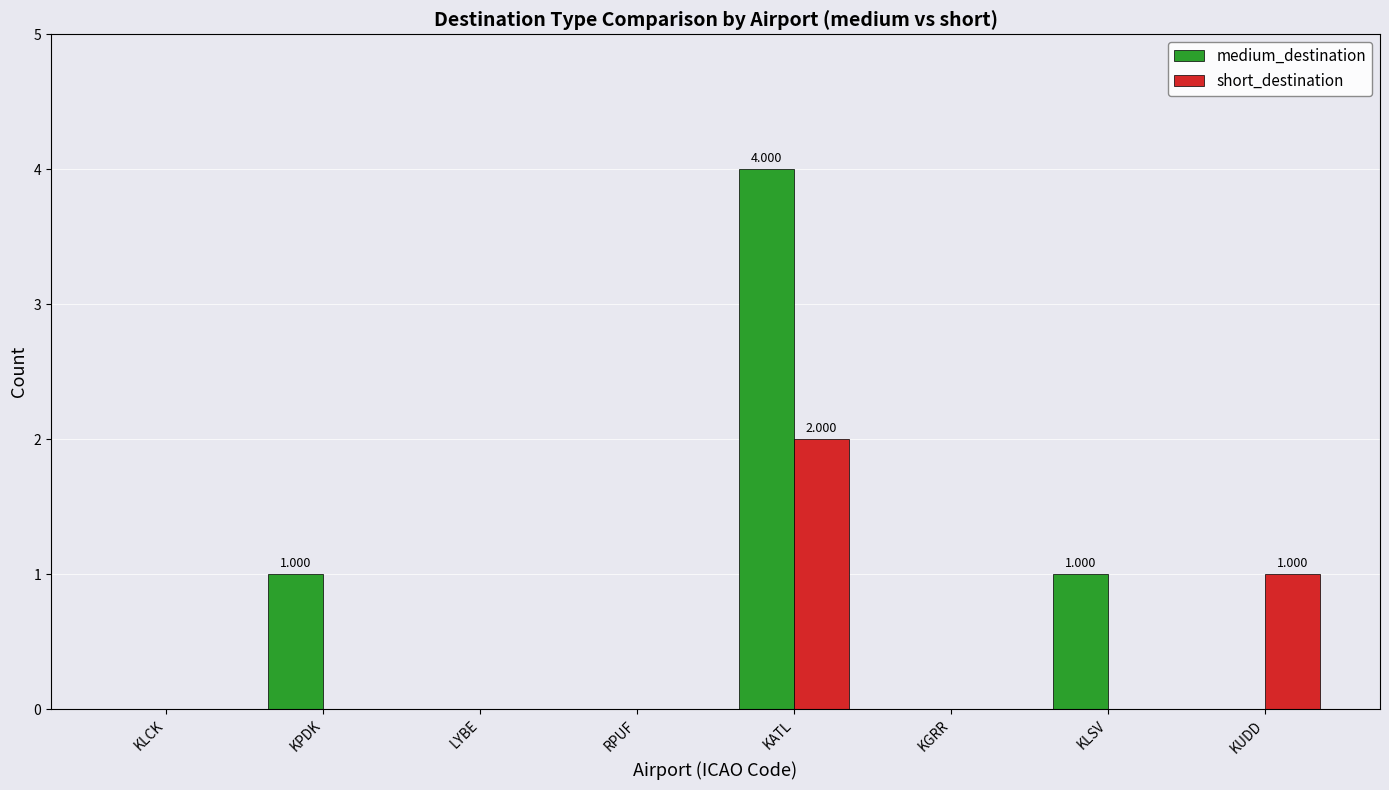

True or false: medium_destination has a value of 2 at KPDK.

False